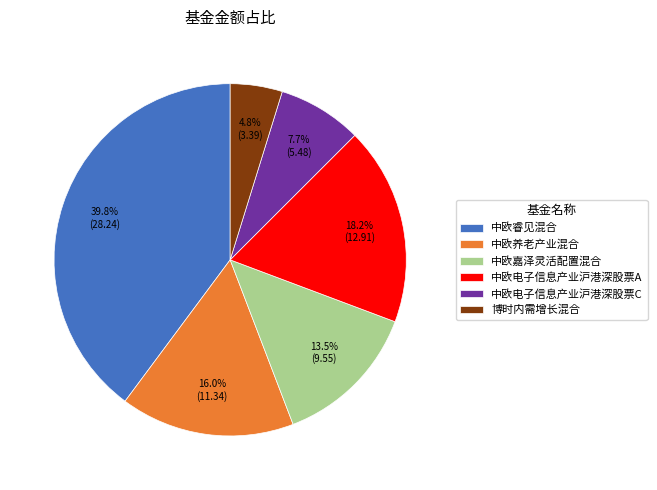

What percentage is the 中欧电子信息产业沪港深股票A slice, to the nearest percent?

18%